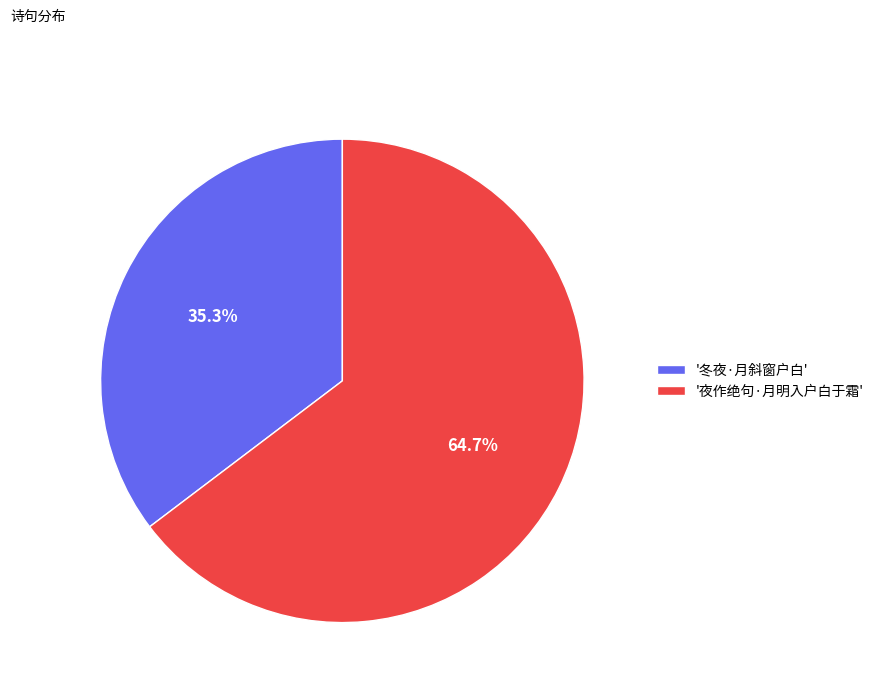

Combined, what portion of the pie is '冬夜·月斜窗户白' and '夜作绝句·月明入户白于霜'?

100.0%